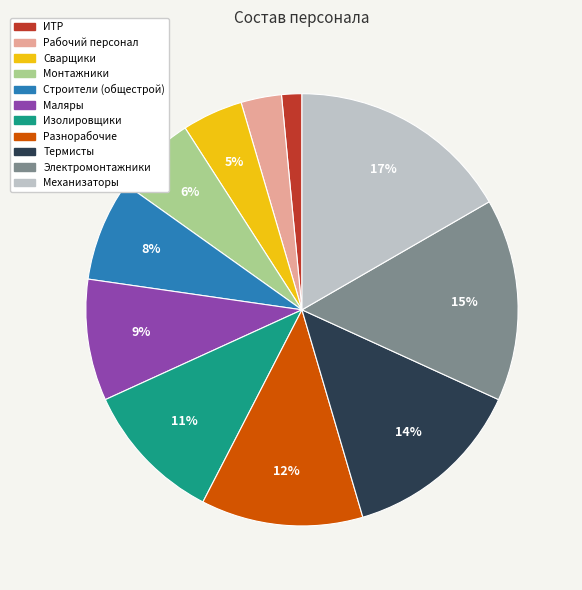

To the nearest percent, what is the combined percentage of Разнорабочие and Сварщики?

17%